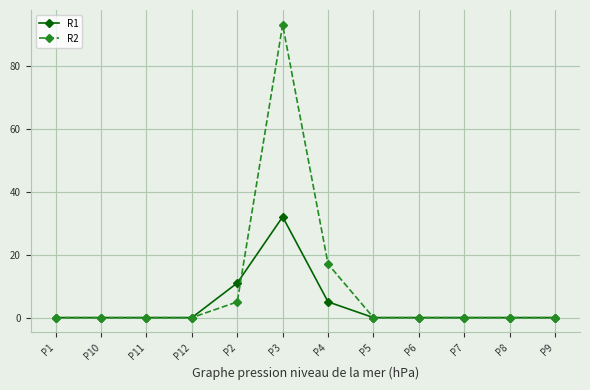

What is the difference between the R1 values at P3 and P10?

32